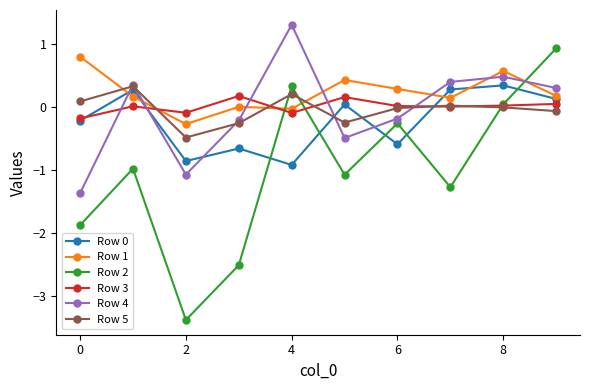

What is the sum of all Row 0 values?

-2.2